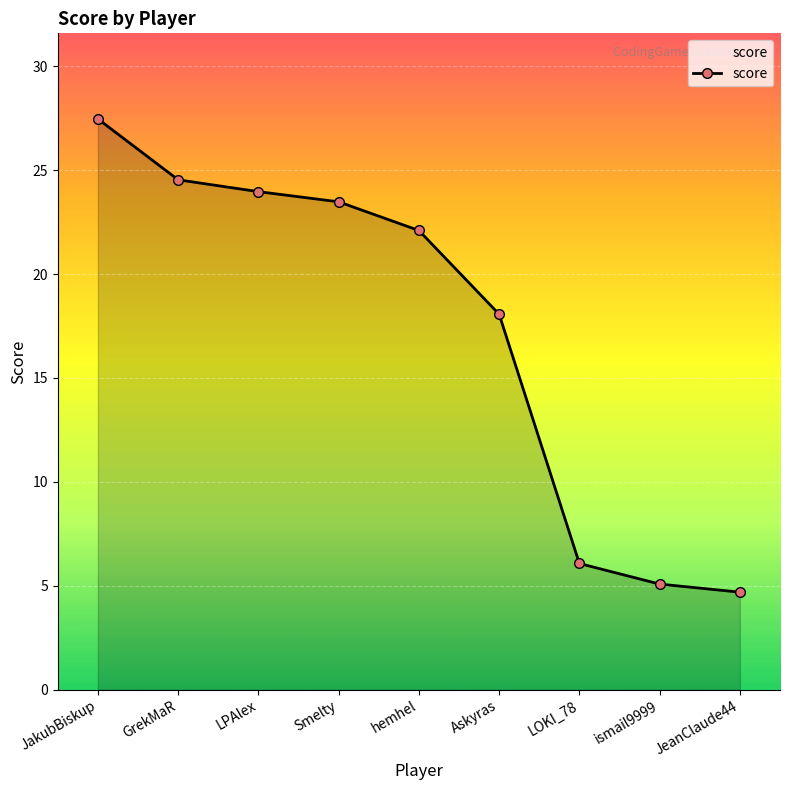

Is it true that the value at Smelty is 32.3?

False